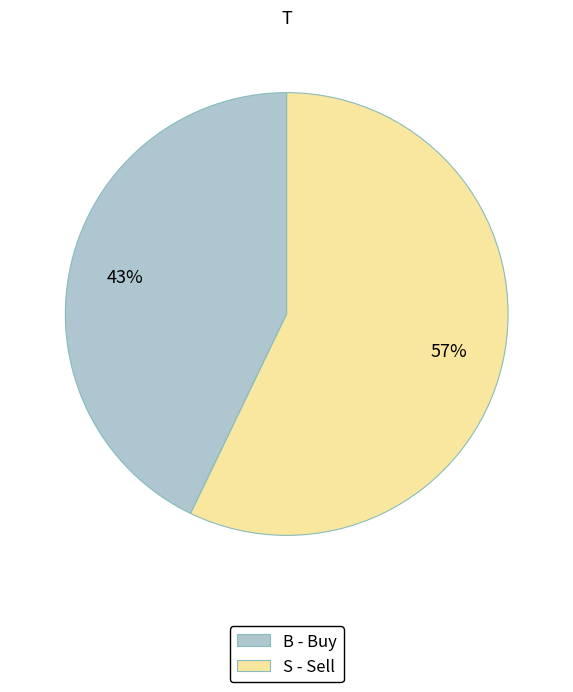

Which slice is the smallest?

B